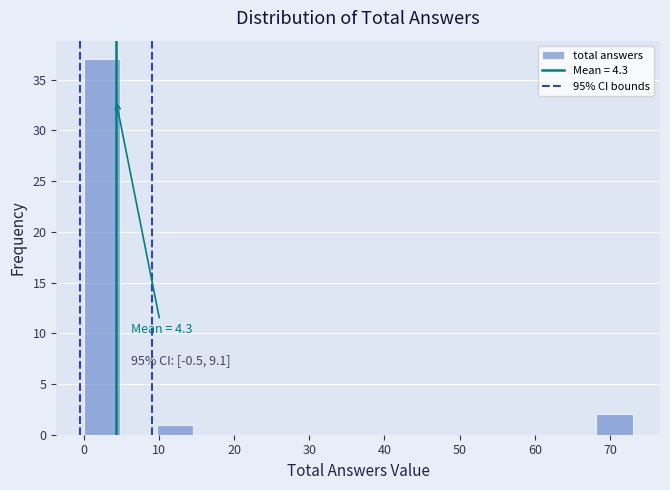

Over which range of the x-axis is the bar tallest?

0 to 5